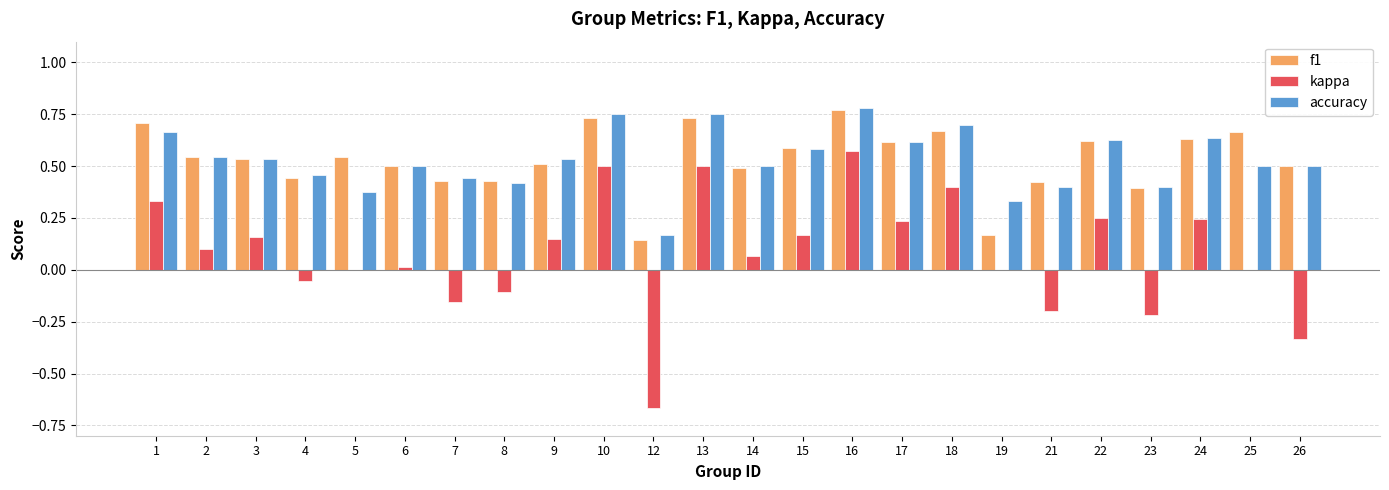

At which category is the sum across all series the highest?

16